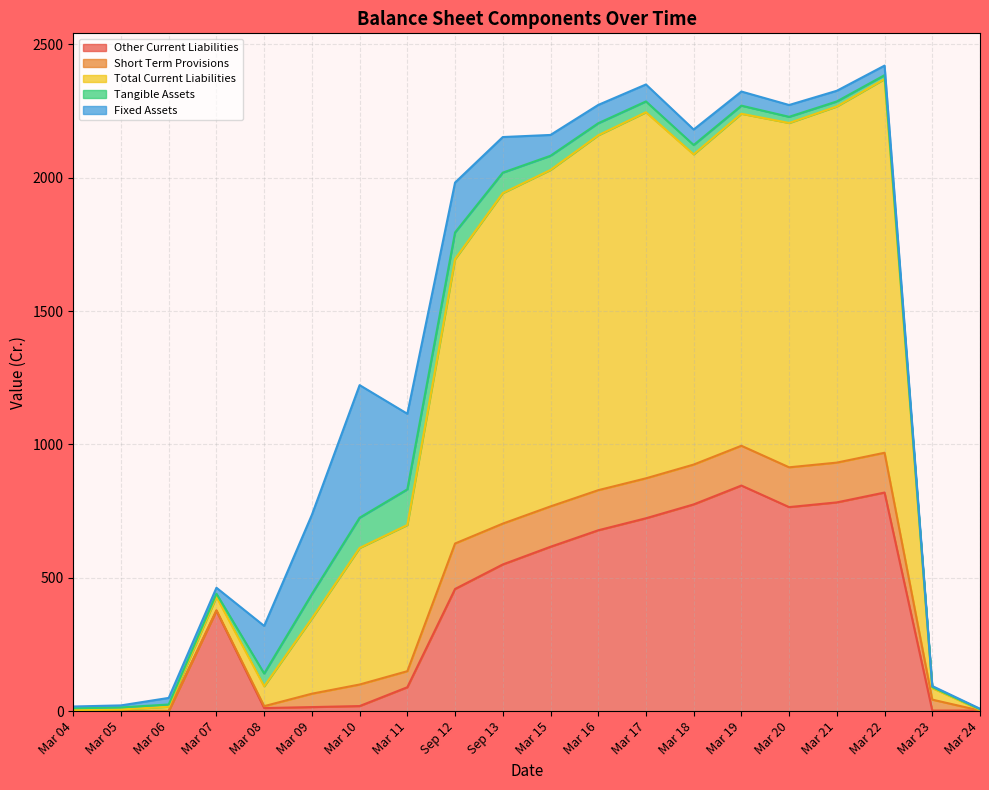

Reading left to right, what are all the values shown in this chart?

Other Current Liabilities: Mar 04=1.8	Mar 05=0.4	Mar 06=0.5	Mar 07=376.6	Mar 08=11.5	Mar 09=15.2	Mar 10=19.0	Mar 11=89.6	Sep 12=458.1	Sep 13=550.0	Mar 15=616.3	Mar 16=678.1	Mar 17=723.2	Mar 18=775.2	Mar 19=845.9	Mar 20=765.0	Mar 21=782.7	Mar 22=819.7	Mar 23=2.1	Mar 24=2.0
Short Term Provisions: Mar 04=0.1	Mar 05=0.3	Mar 06=0.5	Mar 07=1.4	Mar 08=7.2	Mar 09=50.2	Mar 10=80.8	Mar 11=60.2	Sep 12=170.5	Sep 13=153.1	Mar 15=151.3	Mar 16=150.4	Mar 17=149.8	Mar 18=149.3	Mar 19=149.2	Mar 20=149.2	Mar 21=149.2	Mar 22=149.2	Mar 23=41.0	Mar 24=0.2
Total Current Liabilities: Mar 04=1.9	Mar 05=5.7	Mar 06=15.2	Mar 07=50.4	Mar 08=74.5	Mar 09=282.2	Mar 10=512.1	Mar 11=548.2	Sep 12=1066.5	Sep 13=1239.3	Mar 15=1261.7	Mar 16=1330.7	Mar 17=1372.7	Mar 18=1163.1	Mar 19=1244.9	Mar 20=1291.1	Mar 21=1335.4	Mar 22=1401.3	Mar 23=43.4	Mar 24=2.8
Tangible Assets: Mar 04=6.8	Mar 05=7.6	Mar 06=8.6	Mar 07=11.7	Mar 08=47.8	Mar 09=91.5	Mar 10=113.3	Mar 11=133.7	Sep 12=99.9	Sep 13=76.7	Mar 15=53.1	Mar 16=45.2	Mar 17=40.5	Mar 18=35.1	Mar 19=30.4	Mar 20=23.2	Mar 21=18.9	Mar 22=14.6	Mar 23=3.8	Mar 24=2.0
Fixed Assets: Mar 04=6.8	Mar 05=7.6	Mar 06=24.7	Mar 07=22.6	Mar 08=178.6	Mar 09=297.1	Mar 10=497.2	Mar 11=283.3	Sep 12=187.0	Sep 13=133.5	Mar 15=78.2	Mar 16=68.7	Mar 17=63.7	Mar 18=58.1	Mar 19=53.0	Mar 20=44.3	Mar 21=40.0	Mar 22=35.8	Mar 23=3.8	Mar 24=2.0